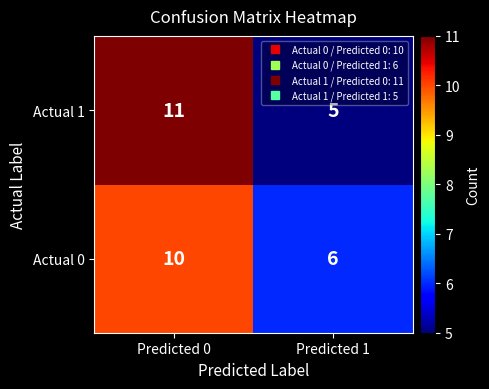

What is the smallest value displayed?

5